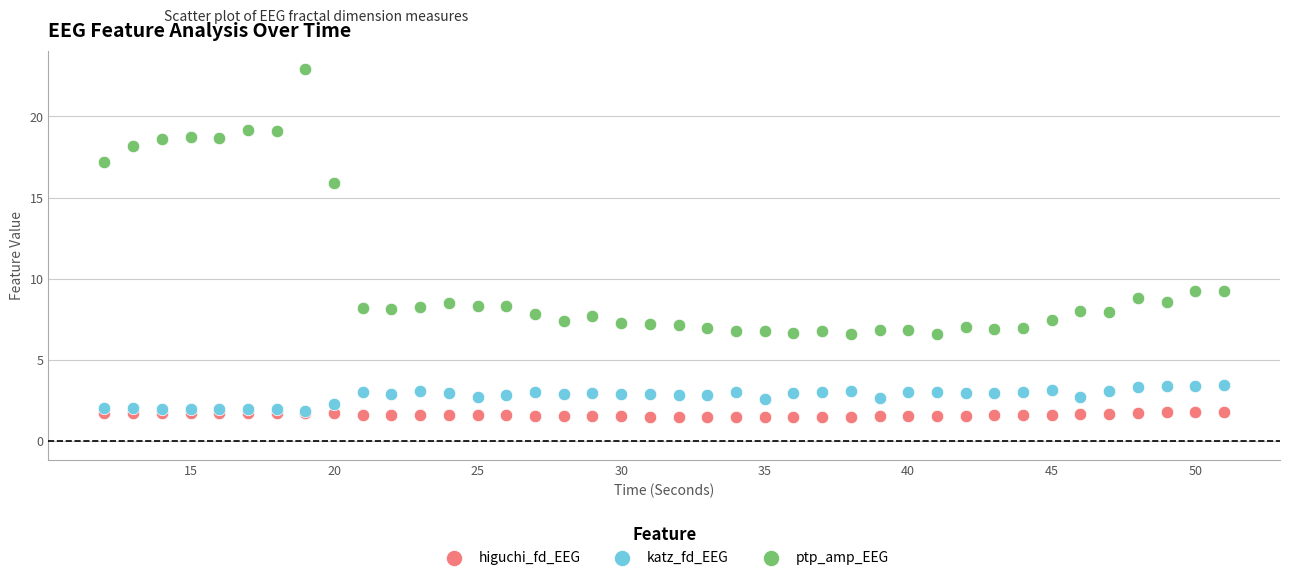

In the ptp_amp_EEG series, what Y value is closest to 14?

15.9